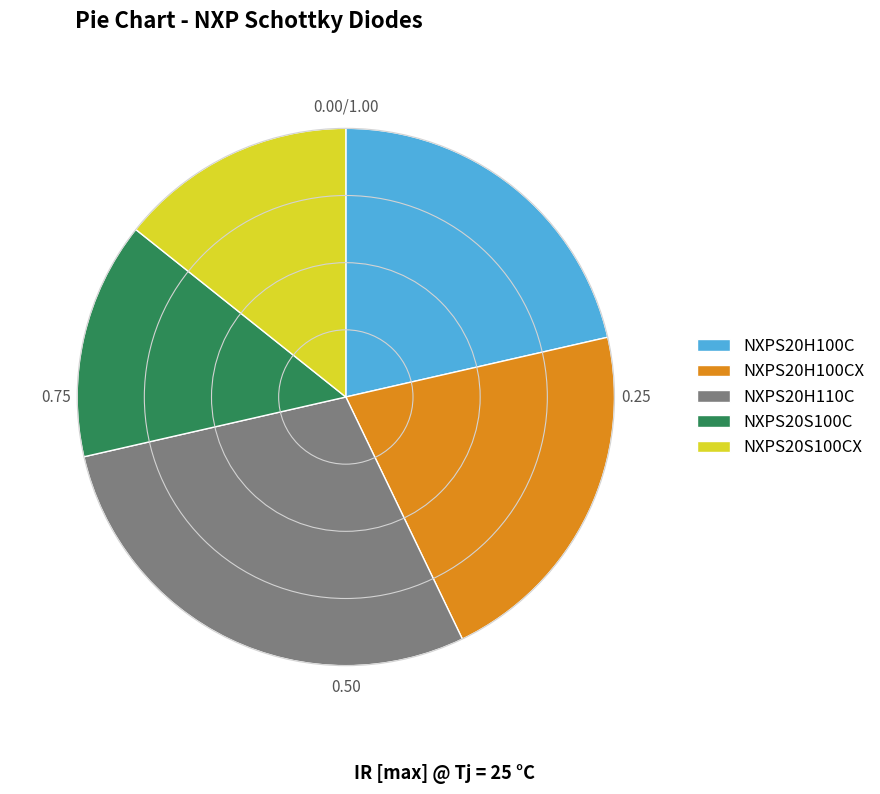

Between NXPS20H100CX and NXPS20S100CX, which is larger?

NXPS20H100CX